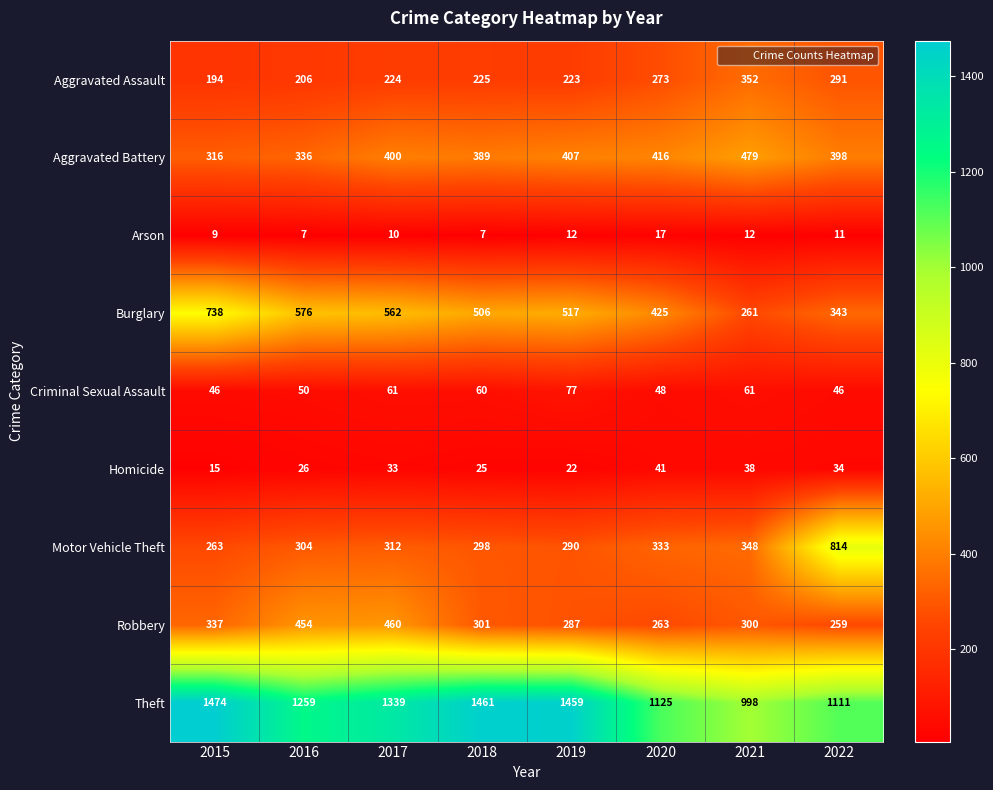

Is it true that Aggravated Battery equals 389 at 2018?

True